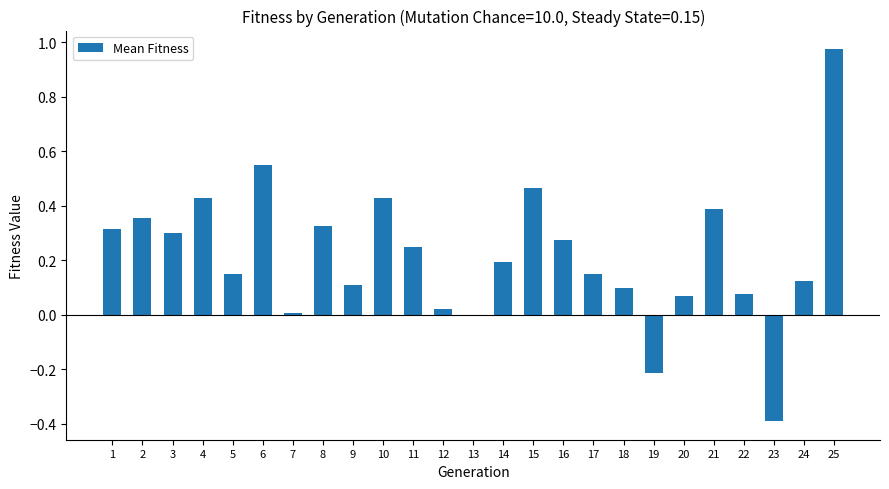

What is the difference between the maximum and minimum values?

1.4